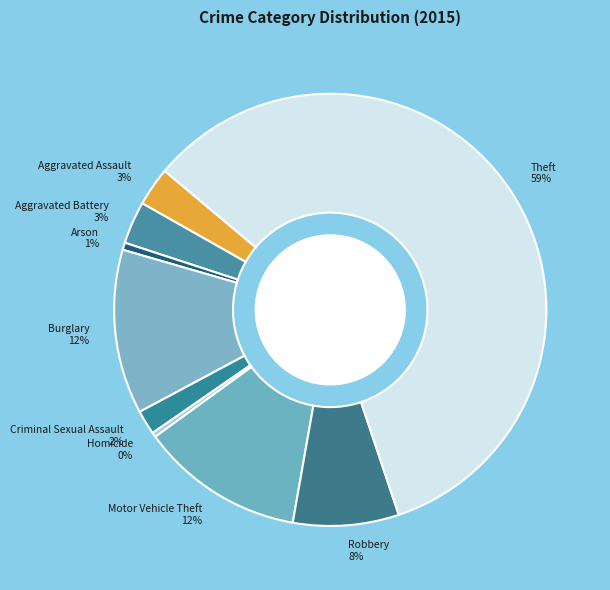

Is the sum of Criminal Sexual Assault and Burglary greater than half?

No